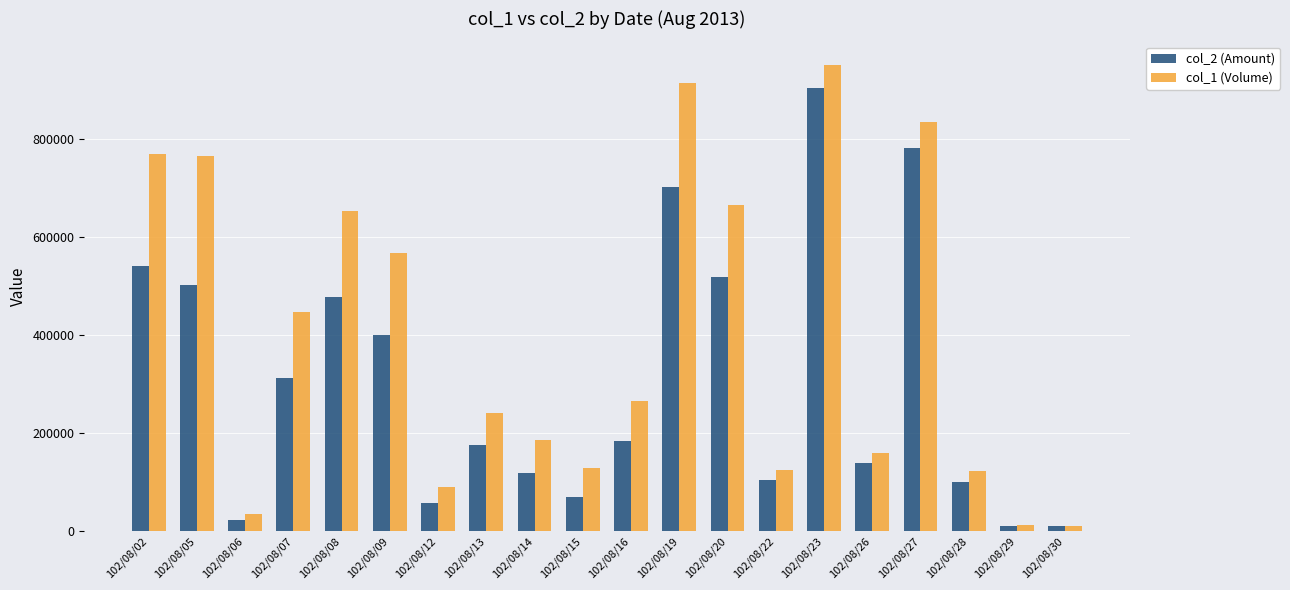

Count the number of categories in the chart.

20